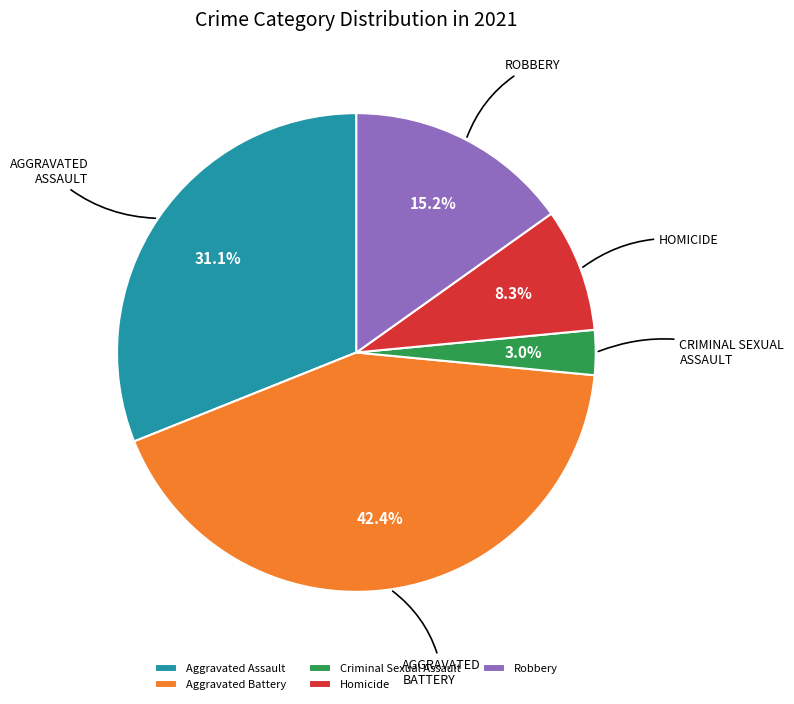

What is the smallest slice in the pie chart?

Criminal Sexual Assault